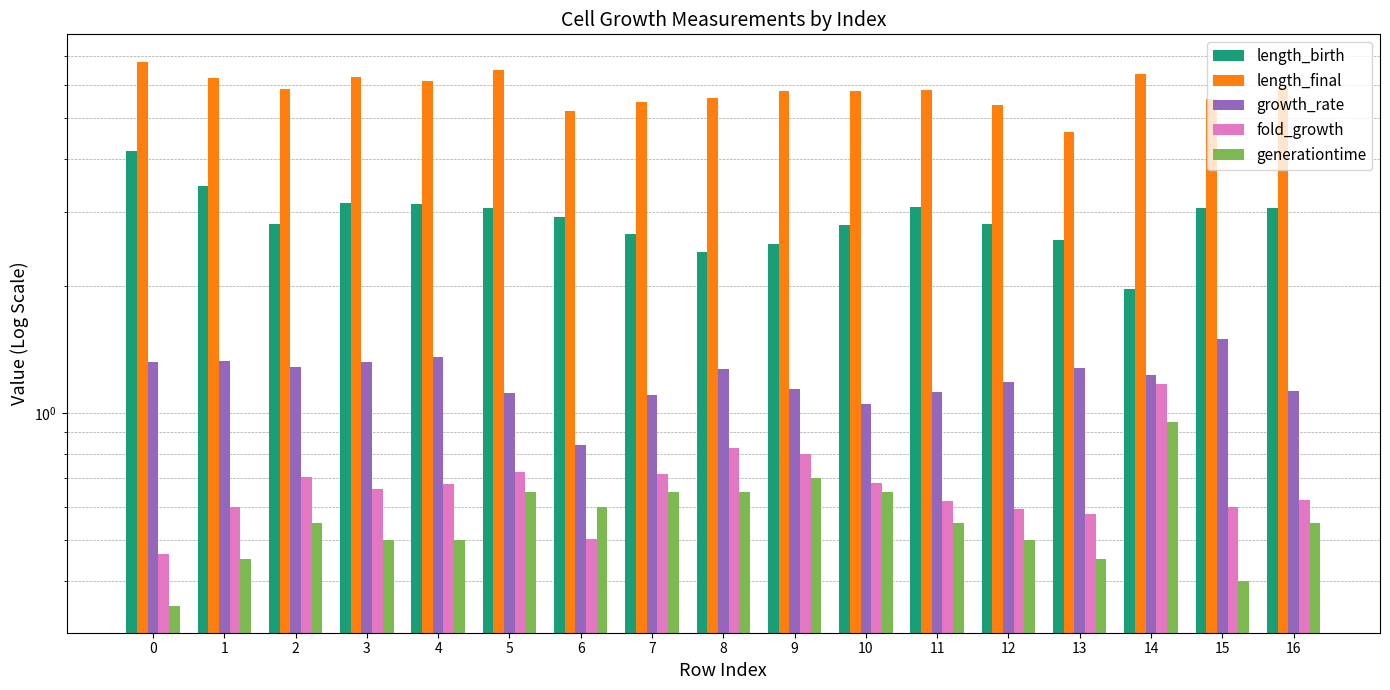

What is the approximate value of generationtime at 6?

0.6